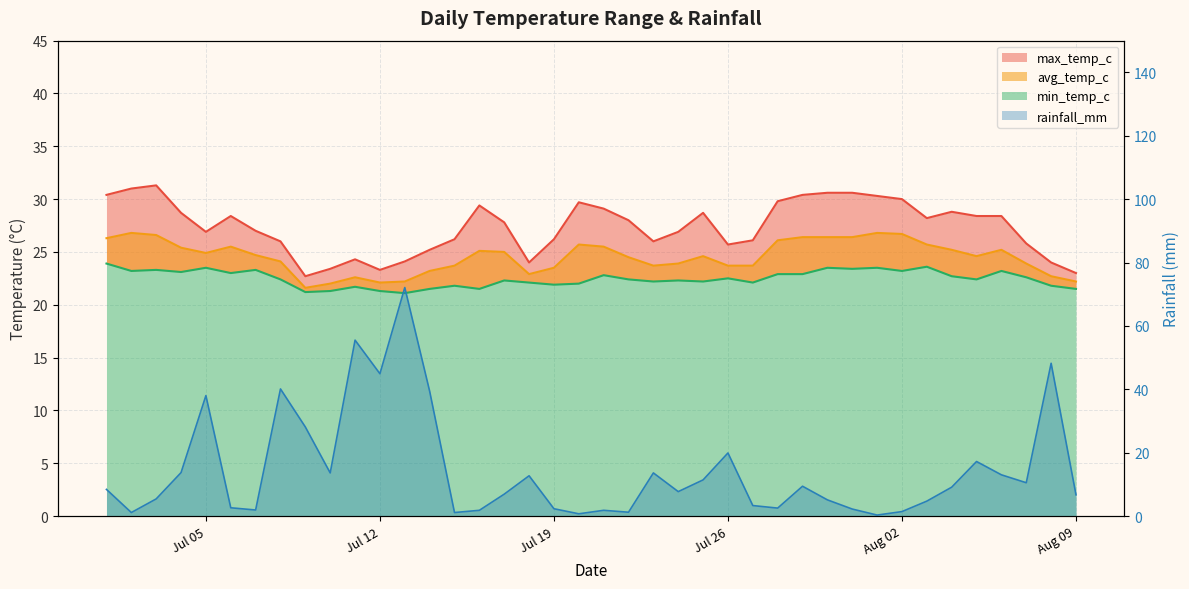

The rainfall_mm series shows 54.7 at Jul 05. True or false?

False